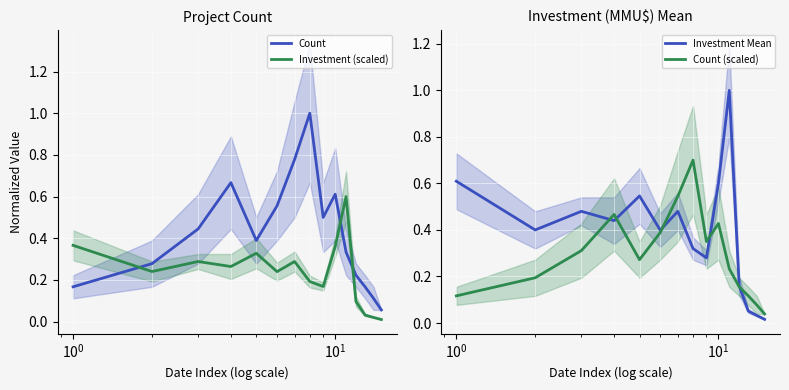

True or false: Investment Mean and Investment (scaled) cross at least once.

False